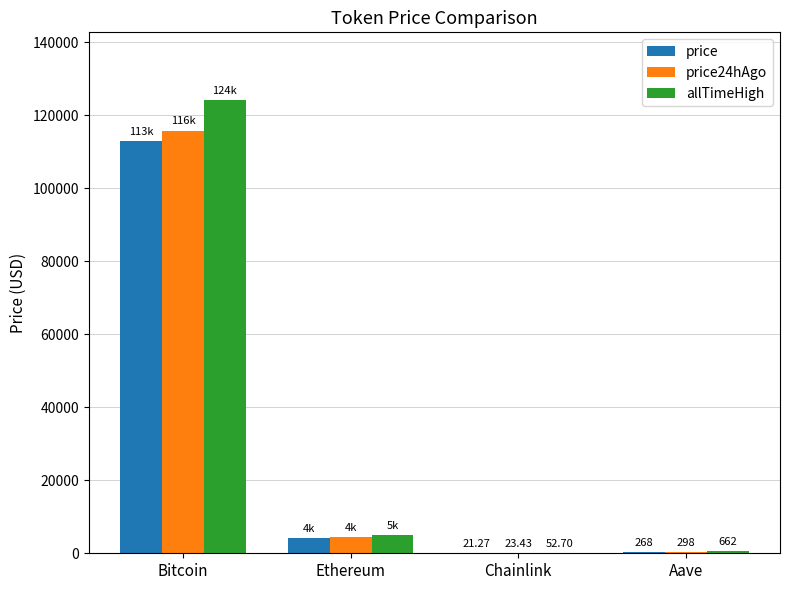

At which category is the sum across all series the highest?

Bitcoin